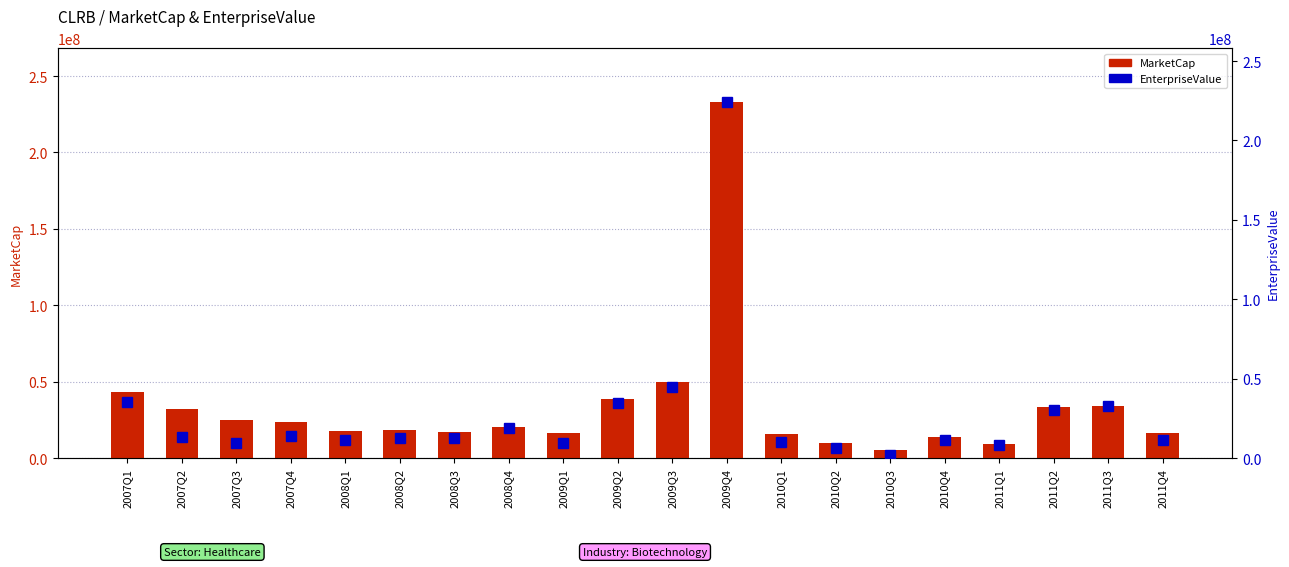

Rank the series by their maximum value, from highest to lowest.

MarketCap, EnterpriseValue